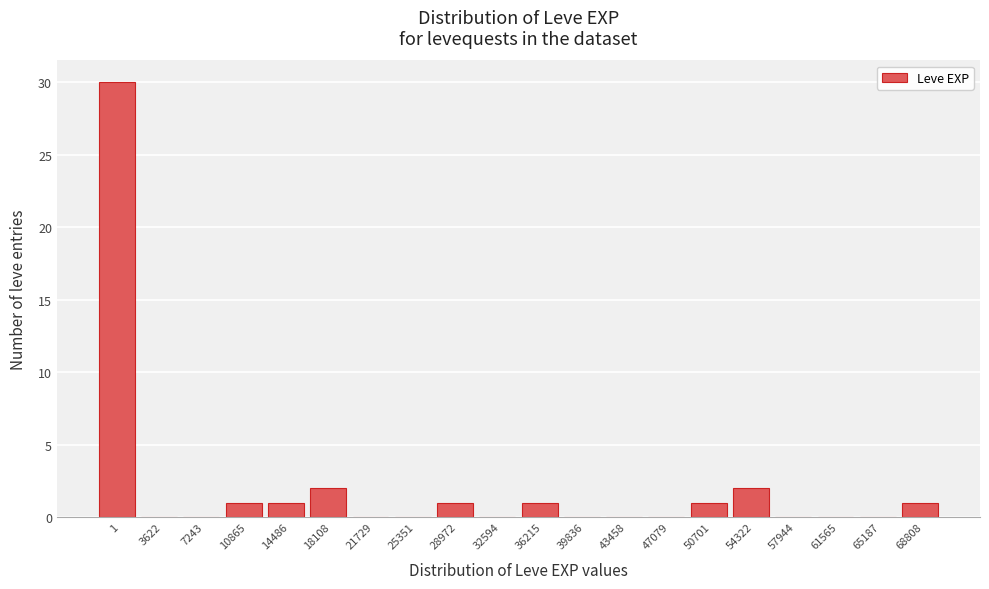

Reading right to left, transcribe all the data shown in this chart.

68808=1	65187=0	61565=0	57944=0	54322=2	50701=1	47079=0	43458=0	39836=0	36215=1	32594=0	28972=1	25351=0	21729=0	18108=2	14486=1	10865=1	7243=0	3622=0	1=30